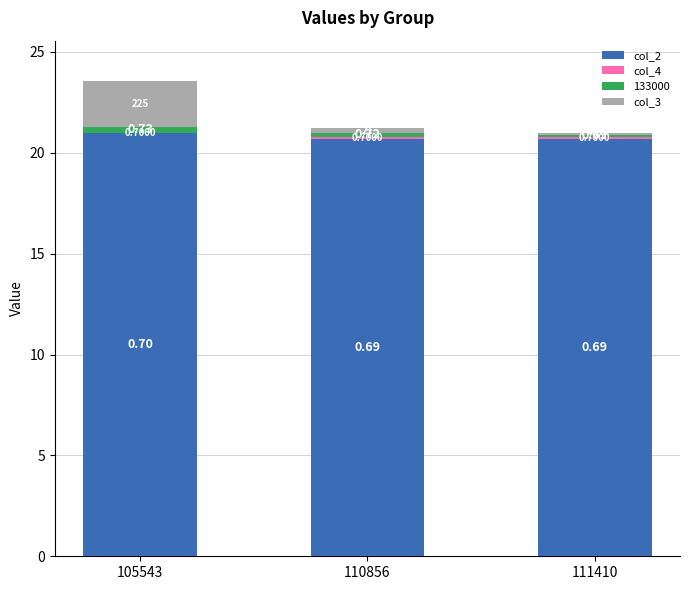

Are the bars grouped side by side (vs. stacked)?

No